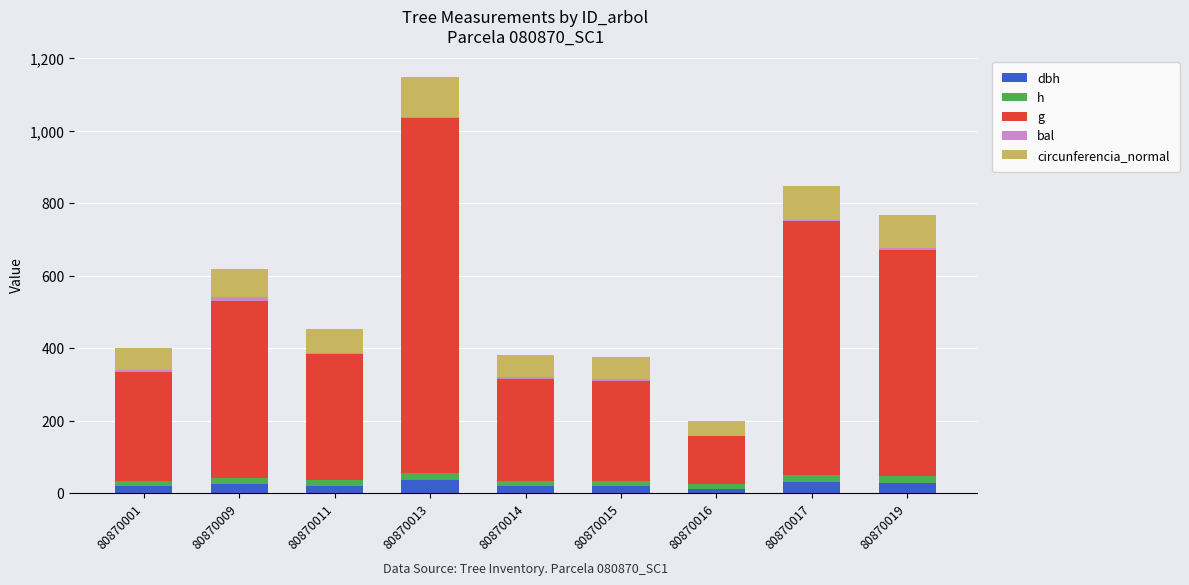

At which category is the sum across all series the highest?

80870013